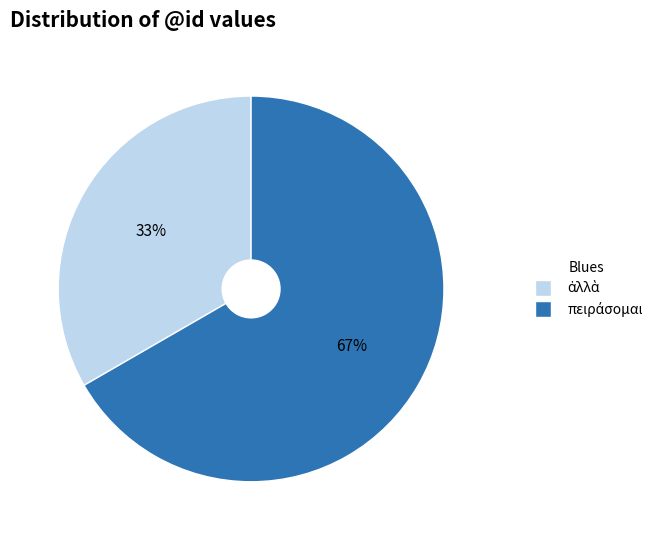

To the nearest percent, what is the average slice percentage?

50%